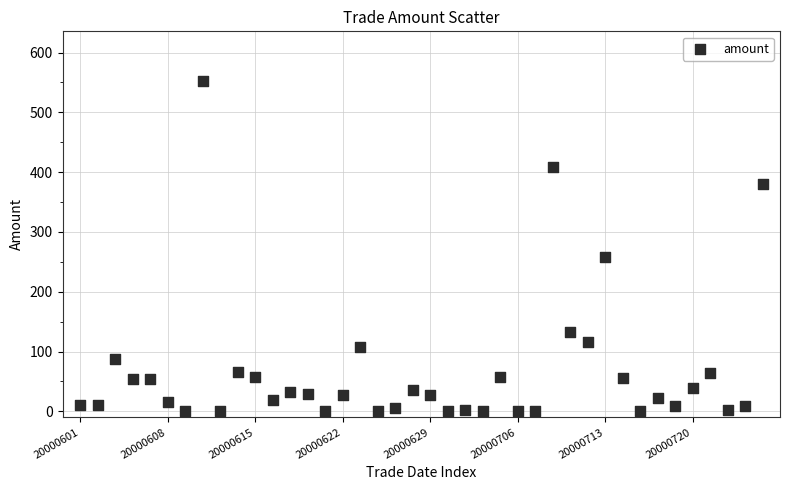

What Y value in the scatter plot is closest to 276?

257.6